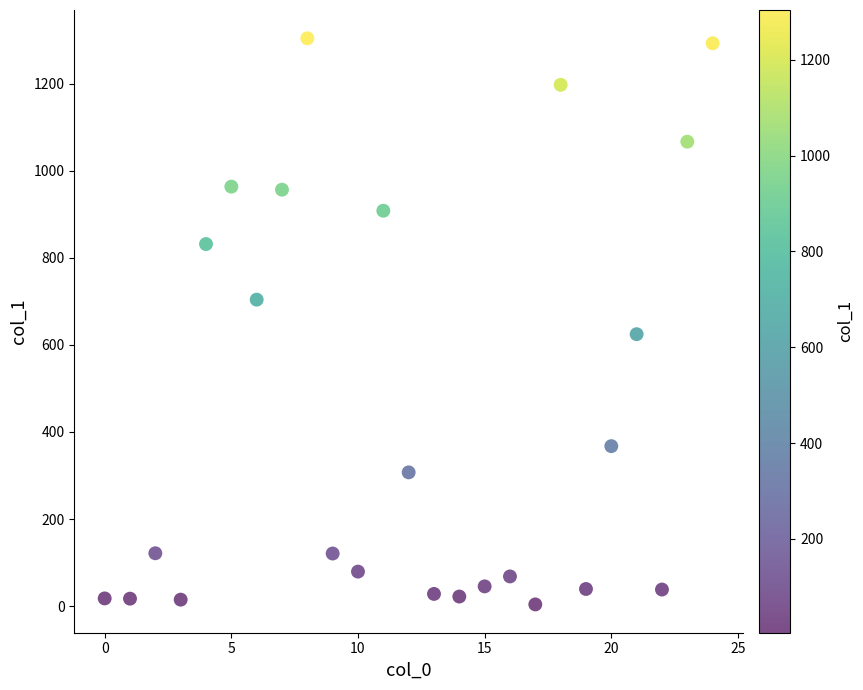

What Y value in the scatter plot is closest to 654?

624.6